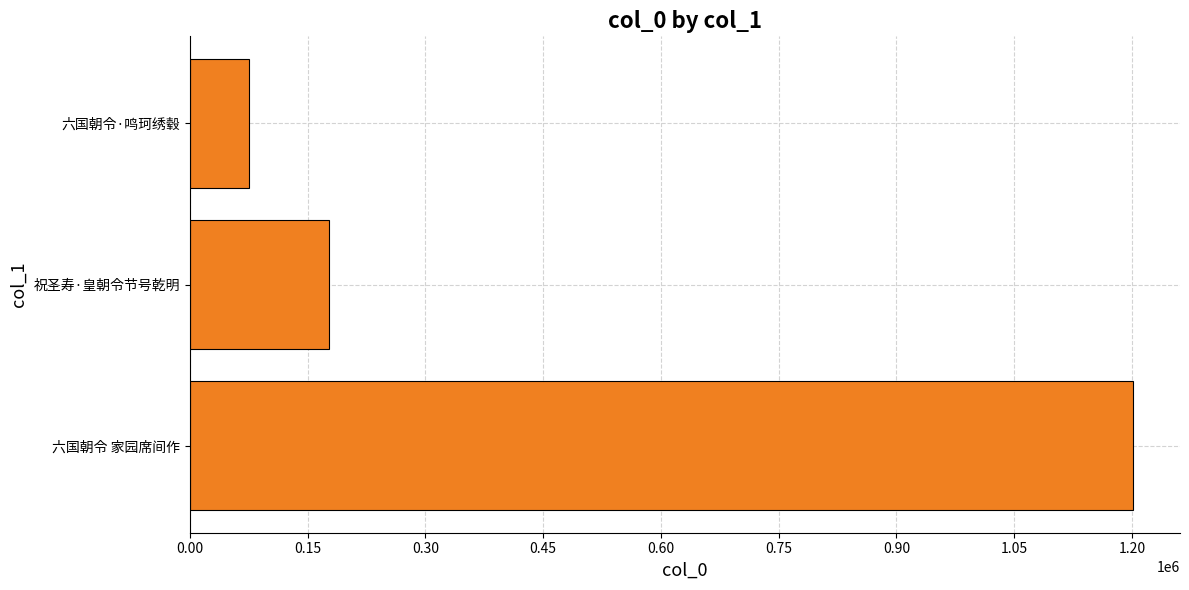

Count the number of categories in the chart.

3